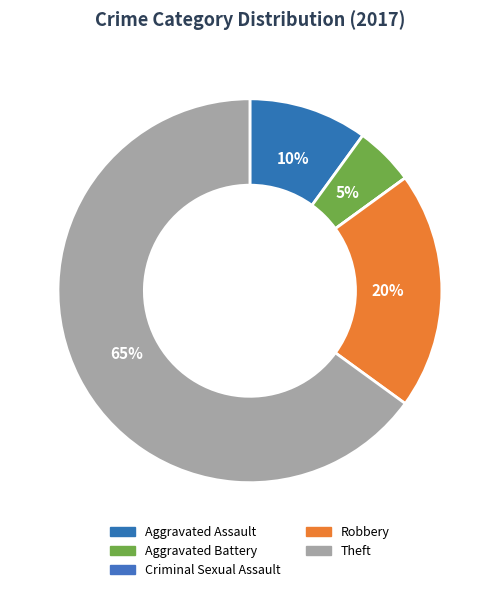

Is it true that Theft is 59% of the pie?

False